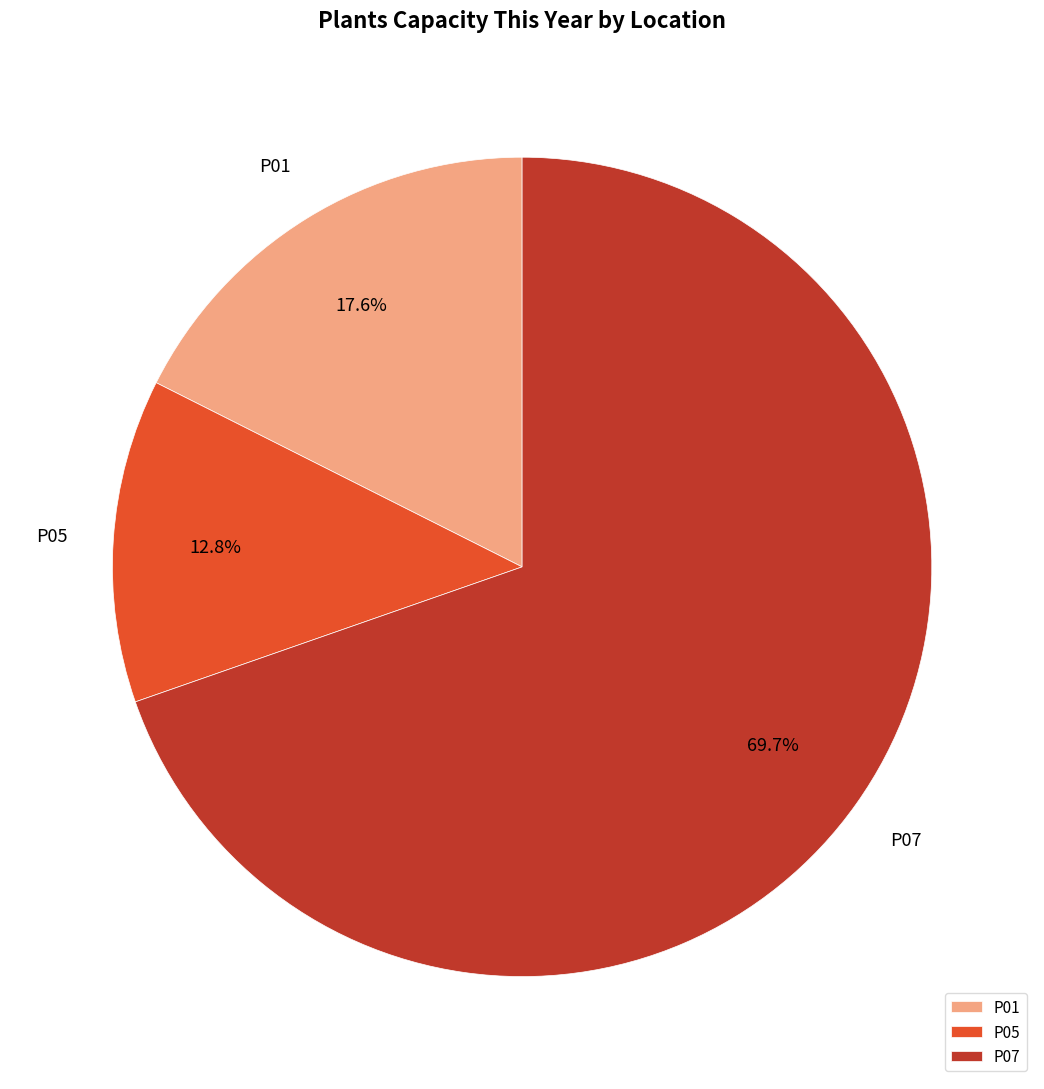

Does any single category account for the majority?

Yes